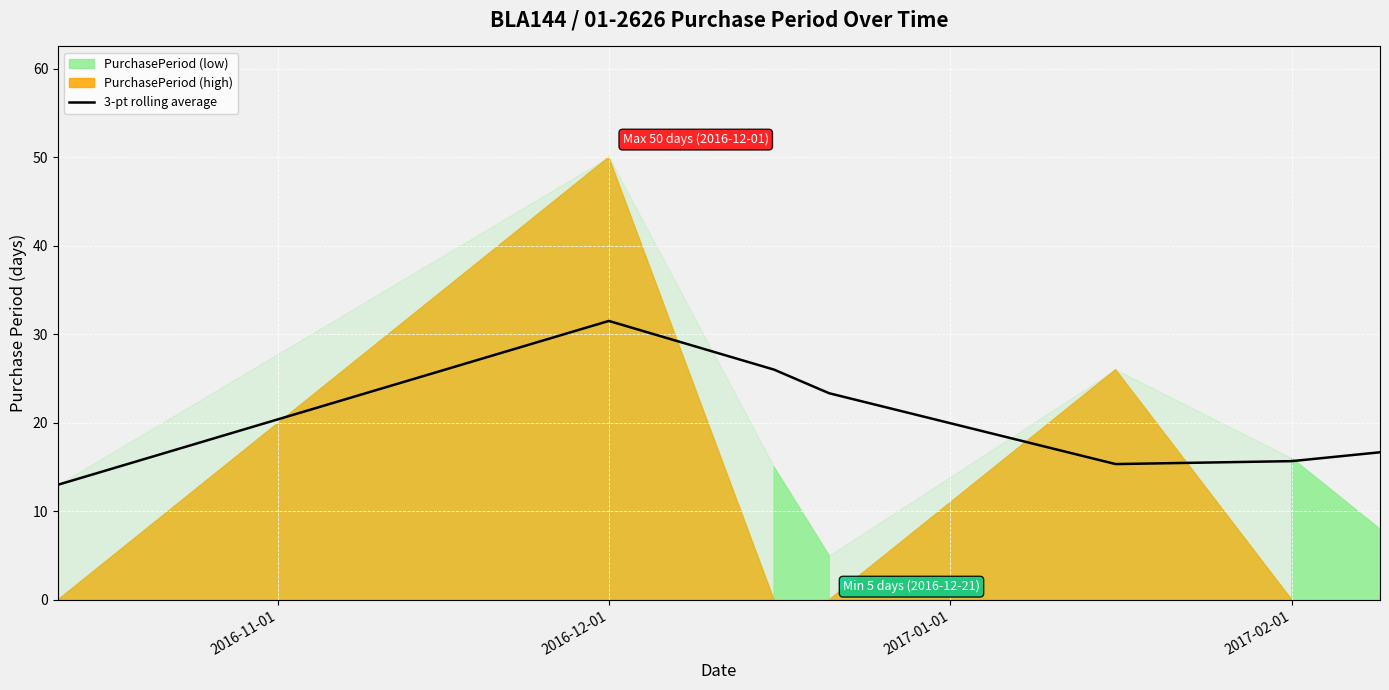

At which label does 3-pt rolling average reach its peak?

2016-12-01